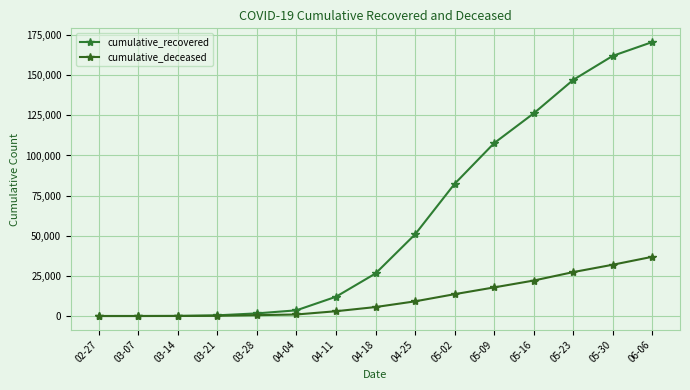

Does the chart have visible grid lines?

Yes